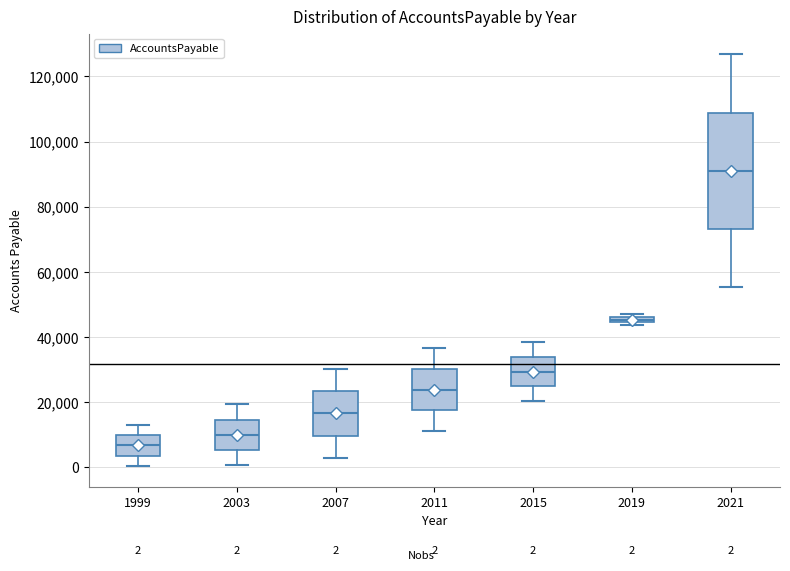

Which box has the highest median line?

2021